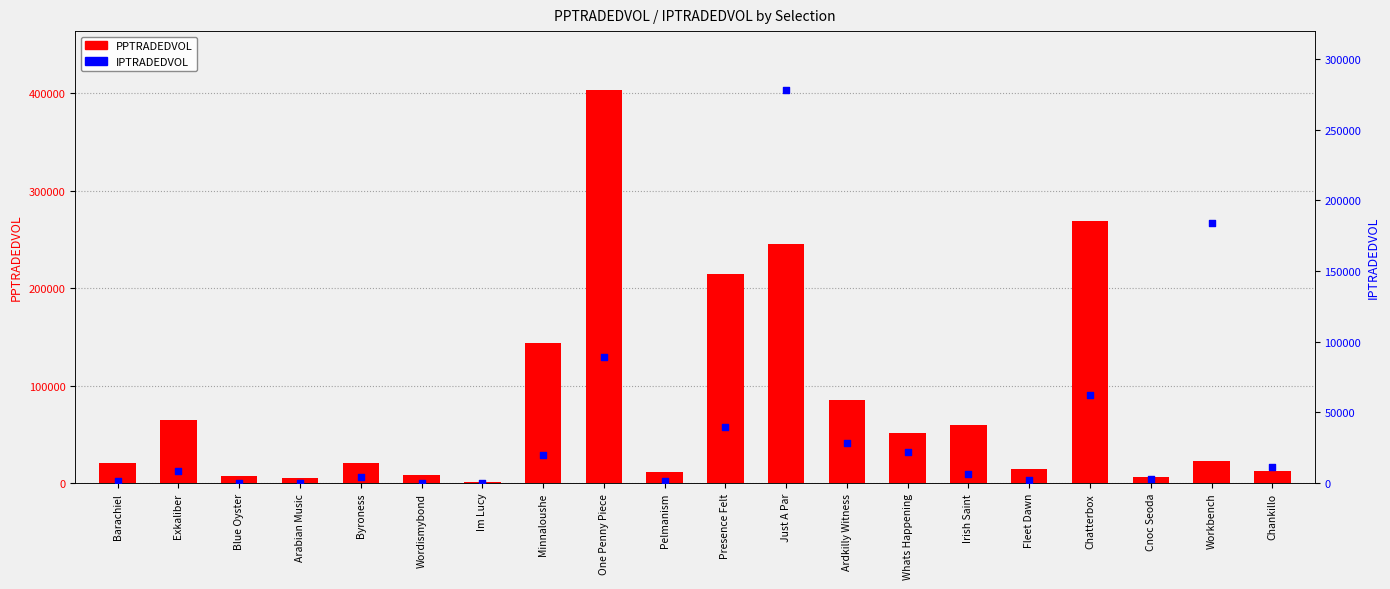

Which series has the largest total across all categories?

PPTRADEDVOL